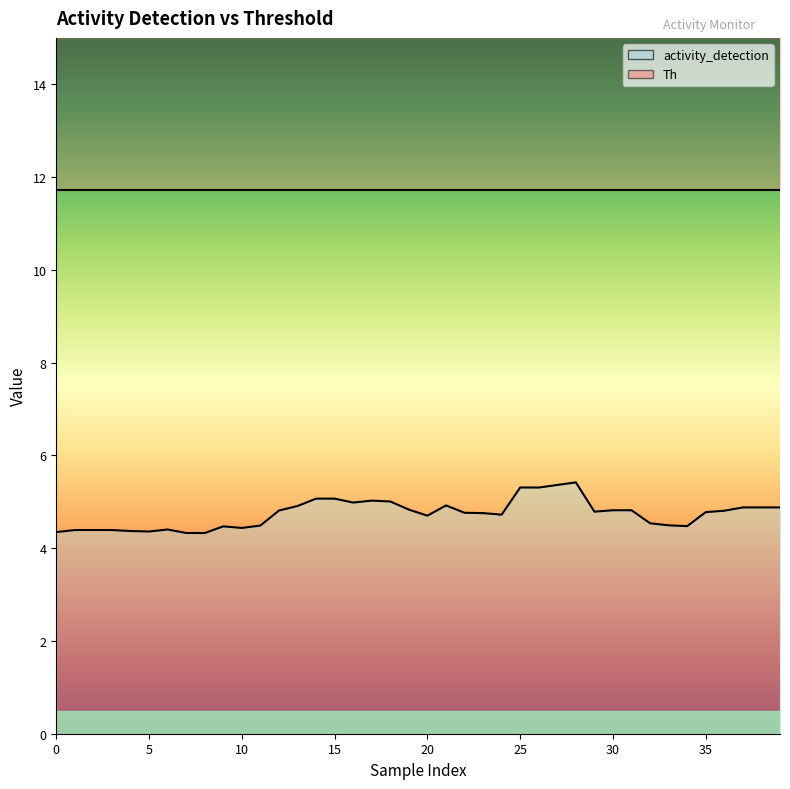

True or false: the data has more than 0 interior local peaks.

True